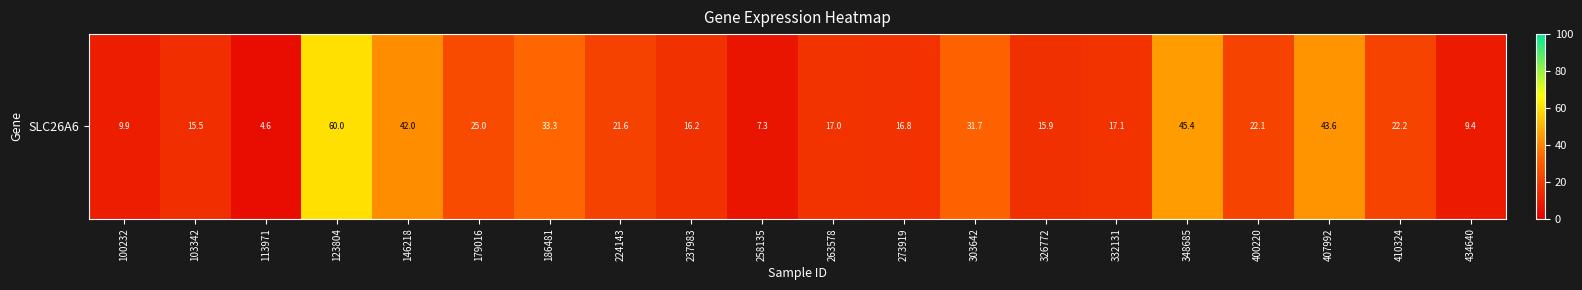

Reading left to right, list all the values displayed in this chart.

9.9	15.5	4.6	60.0	42.0	25.0	33.3	21.6	16.2	7.3	17.0	16.8	31.7	15.9	17.1	45.4	22.1	43.6	22.2	9.4